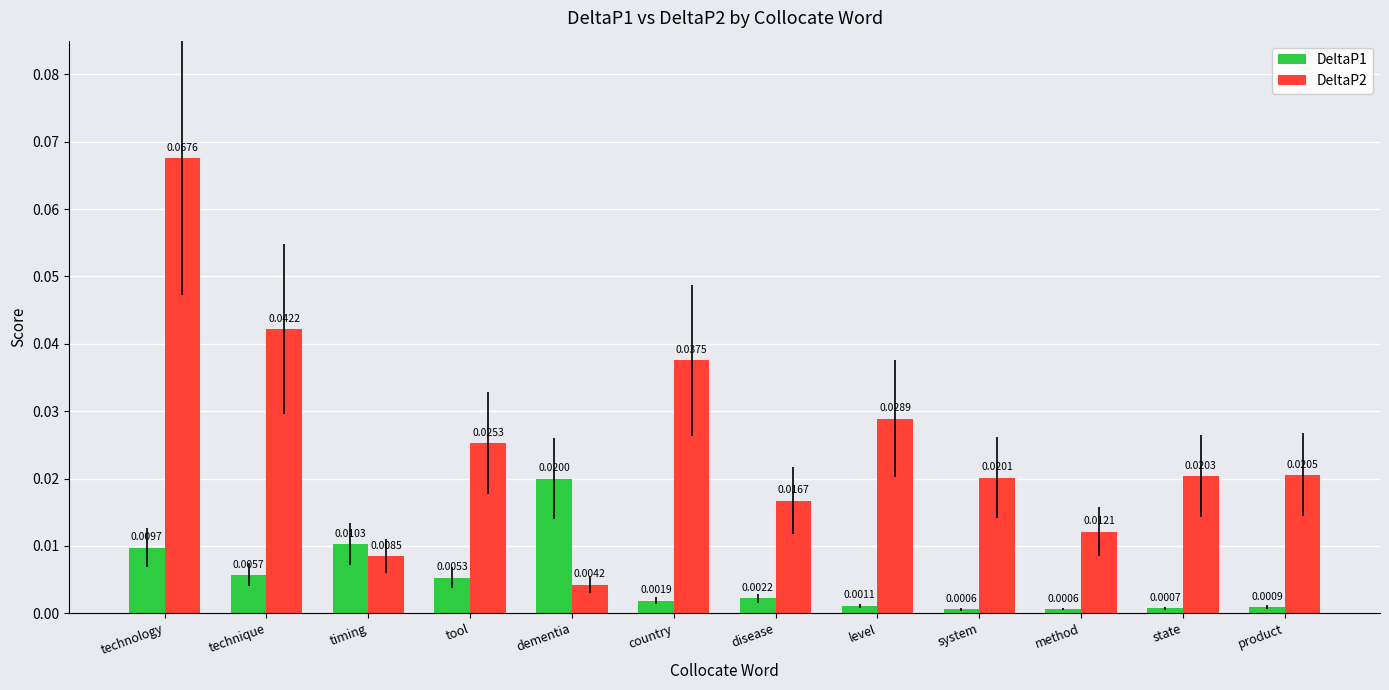

What is the label of the 10th bar from the right?

timing